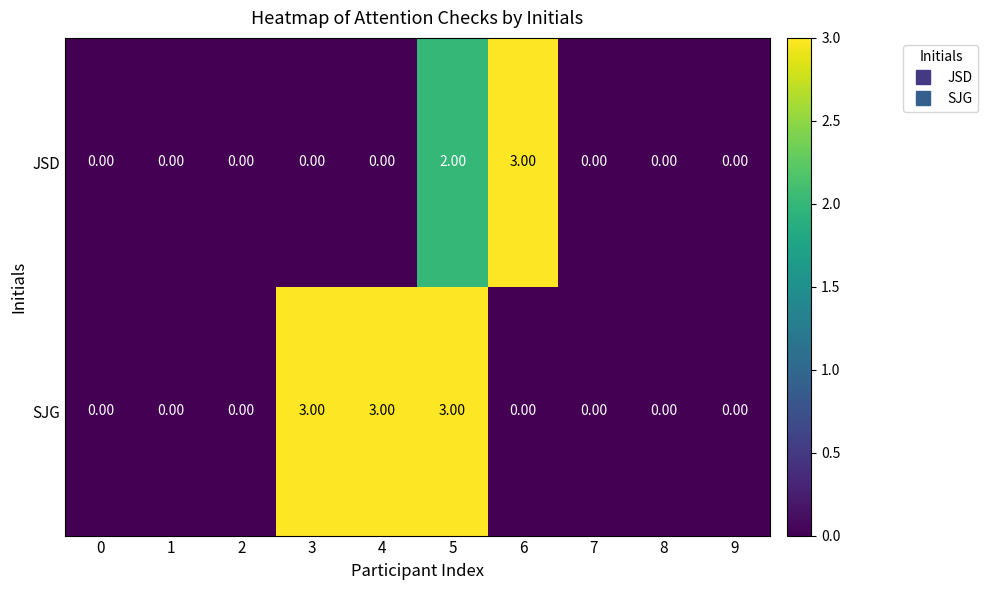

At 4, list the series in order from smallest to largest.

JSD, SJG